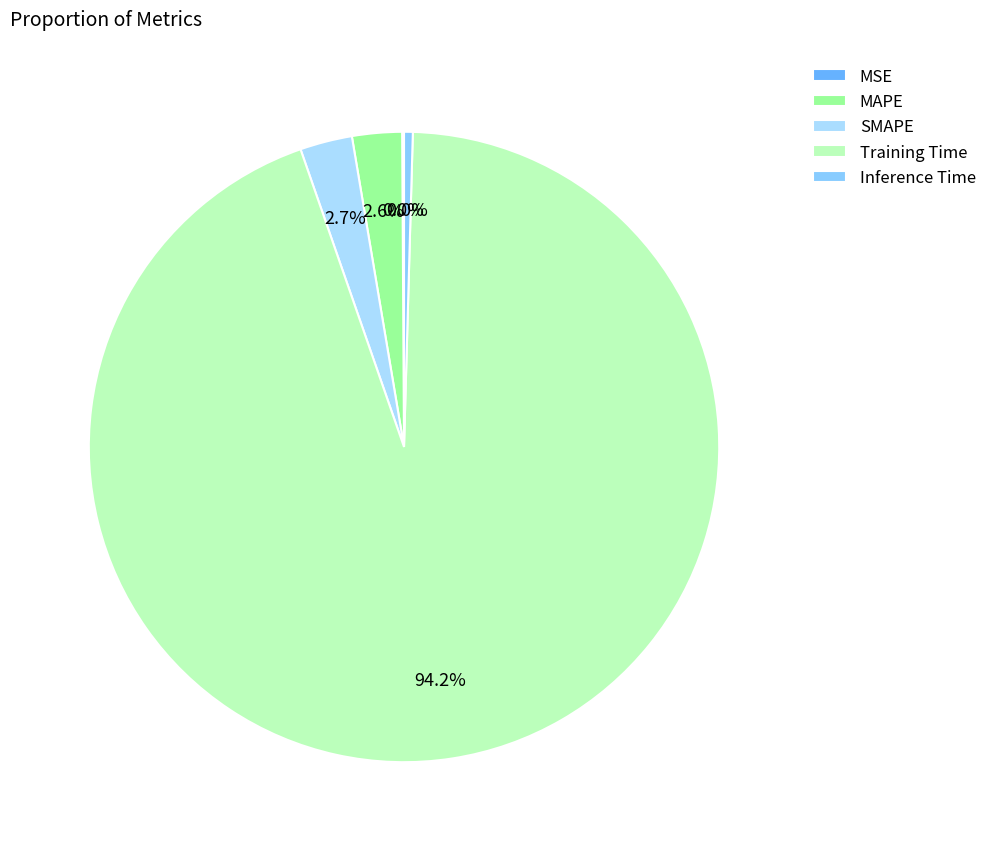

To the nearest percent, what is the difference between the largest and smallest slice percentages?

94%